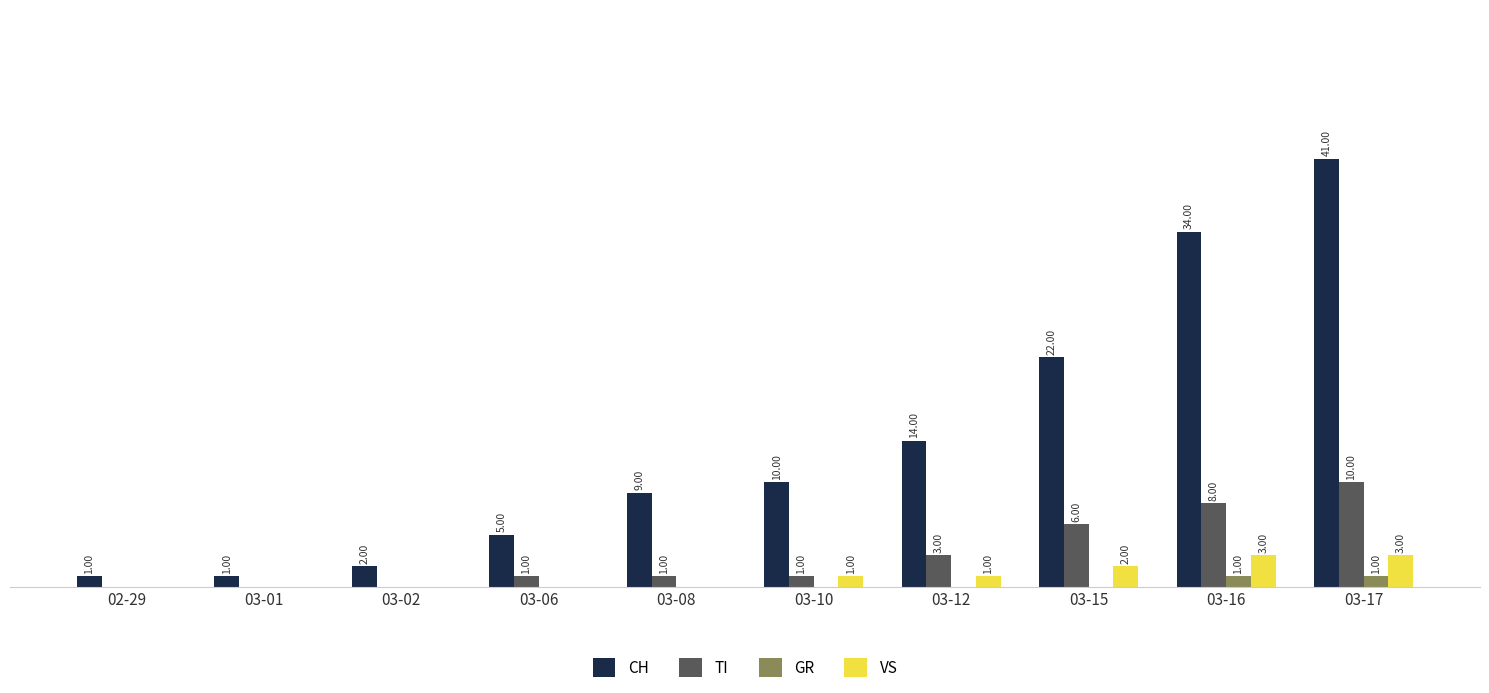

At which category is the sum across all series the highest?

03-17